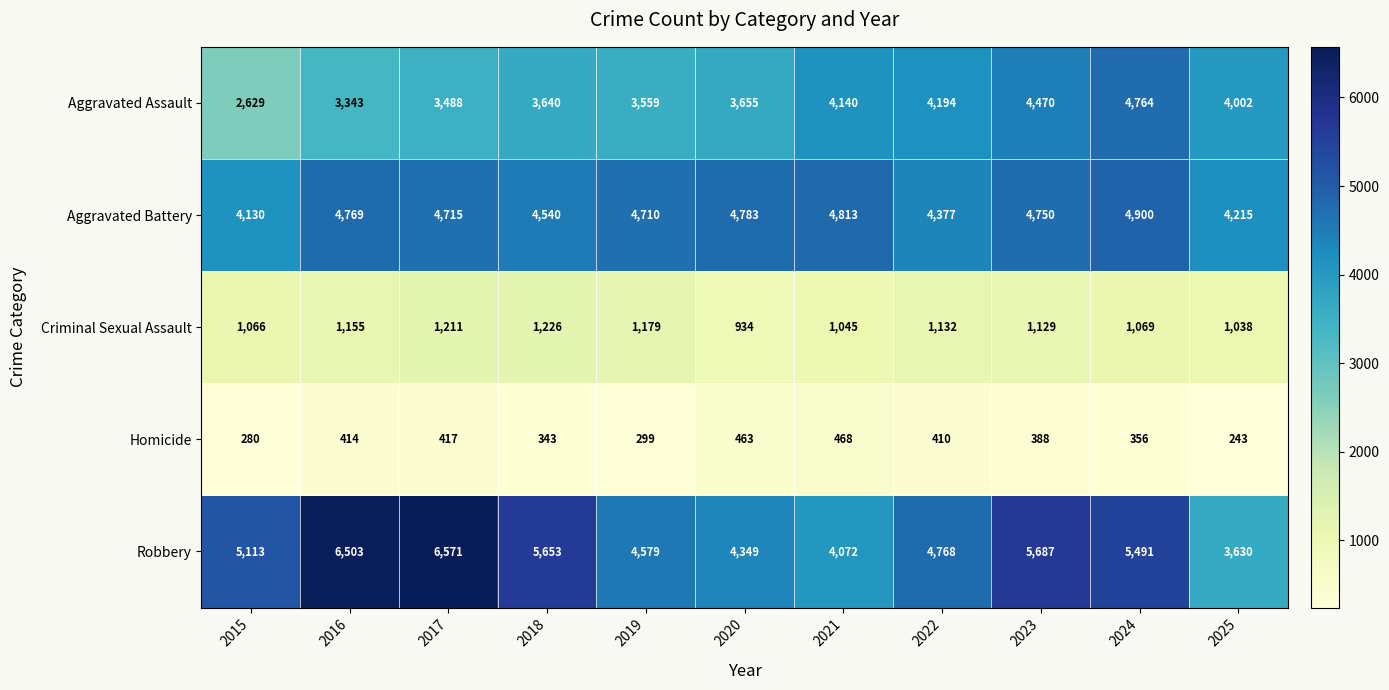

What is the difference between the Aggravated Battery values at 2021 and 2018?

273